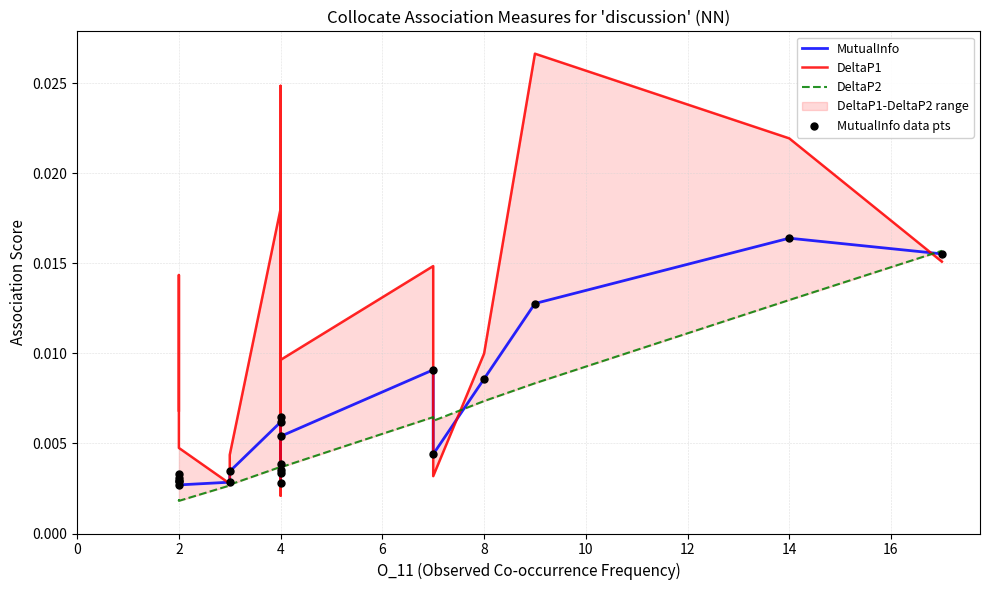

At how many categories does at least one series exceed 0?

20